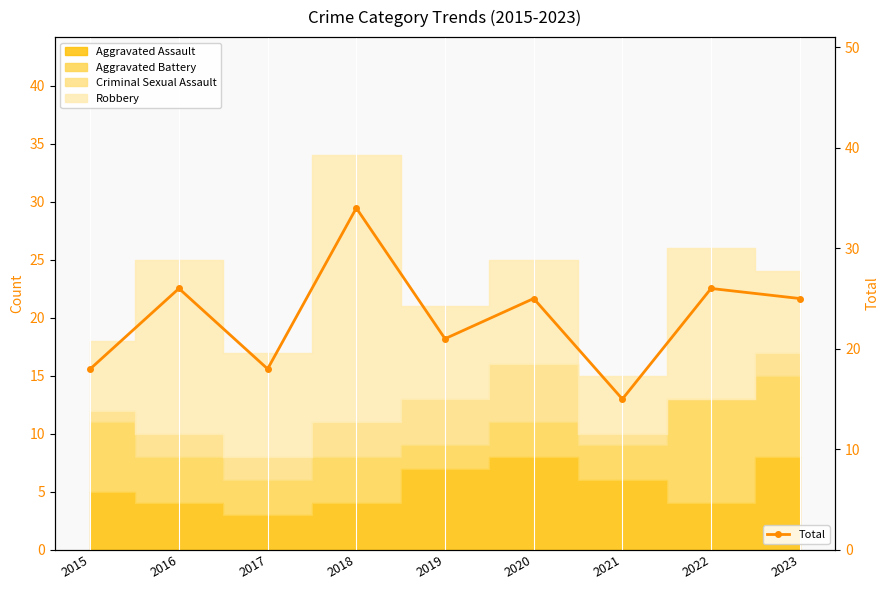

Which category has the lowest value across all series?

2021